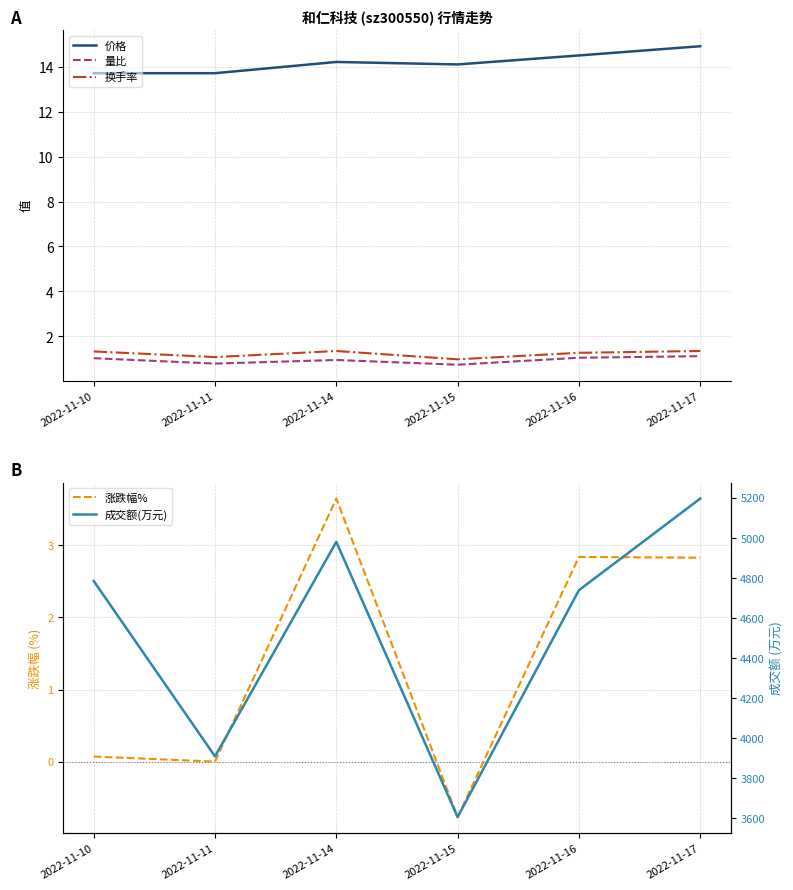

Reading right to left, list all the values displayed in this chart.

价格: 14.9	14.5	14.1	14.2	13.7	13.7
量比: 1.1	1.1	0.7	0.9	0.8	1.0
换手率: 1.4	1.3	1.0	1.4	1.1	1.3
涨跌幅%: 2.8	2.8	-0.8	3.6	0.0	0.1
成交额(万元): 5196.0	4739.0	3607.0	4980.0	3910.0	4785.0